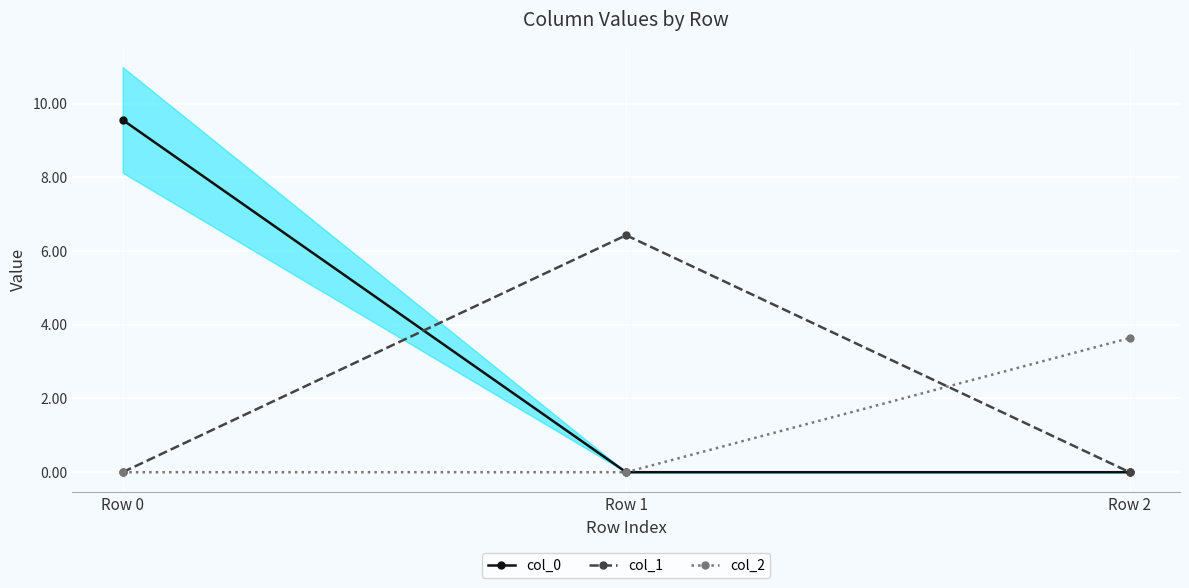

What are all the series names shown in the legend?

col_0, col_1, col_2